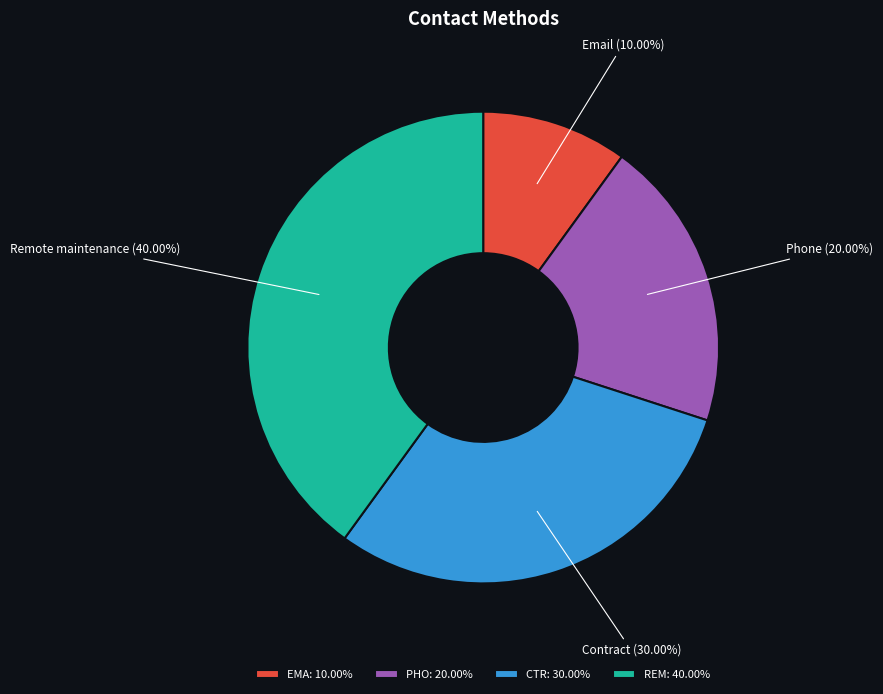

To the nearest percent, what is the difference between the largest and smallest slice percentages?

30%